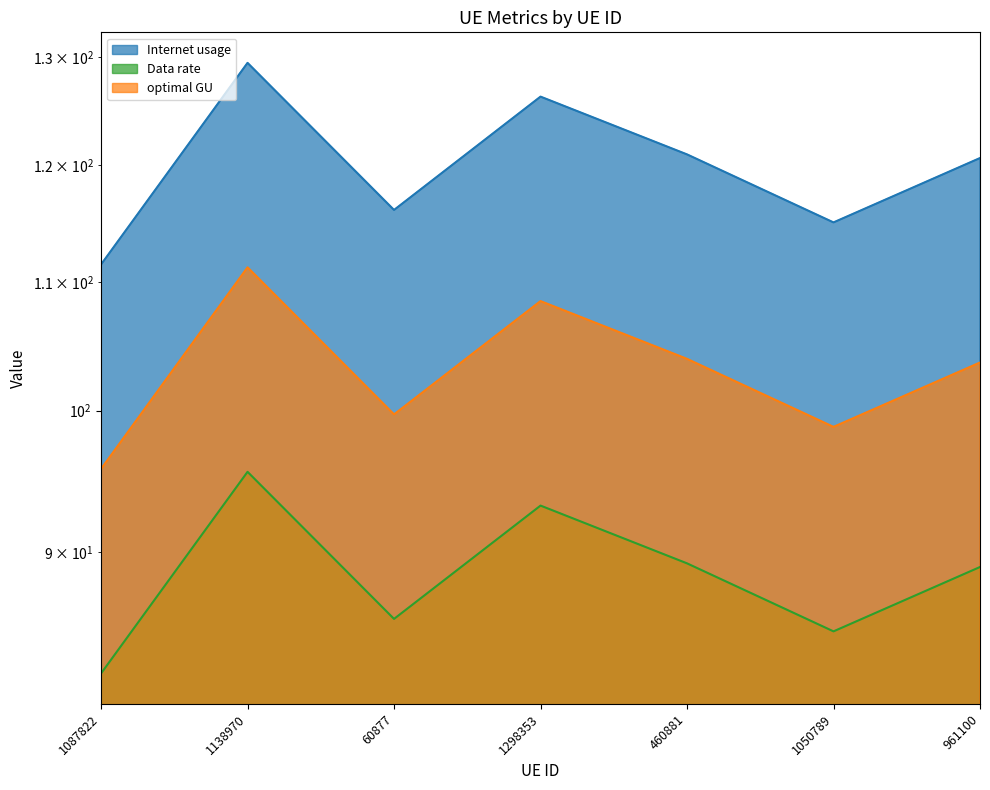

Reading right to left, transcribe all the data shown in this chart.

Internet usage: 961100=120.6	1050789=115.0	460881=121.0	1298353=126.3	60877=116.1	1138970=129.5	1087822=111.5
Data rate: 961100=89.0	1050789=84.9	460881=89.3	1298353=93.2	60877=85.7	1138970=95.6	1087822=82.3
optimal GU: 961100=103.6	1050789=98.8	460881=103.9	1298353=108.5	60877=99.7	1138970=111.2	1087822=95.8